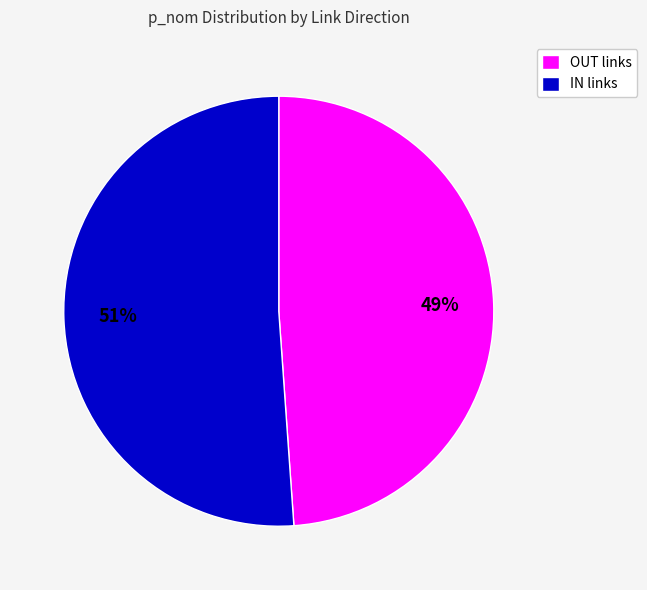

True or false: IN links accounts for 51% of the total.

True